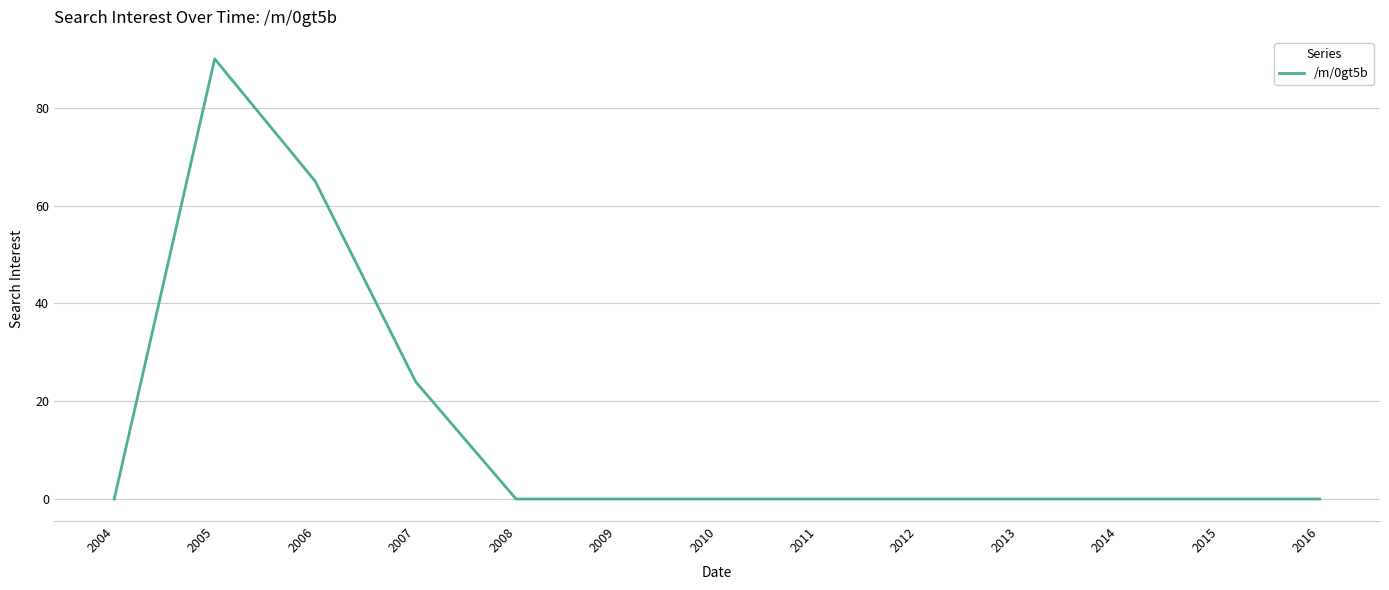

The value at 2007 is 42. True or false?

False